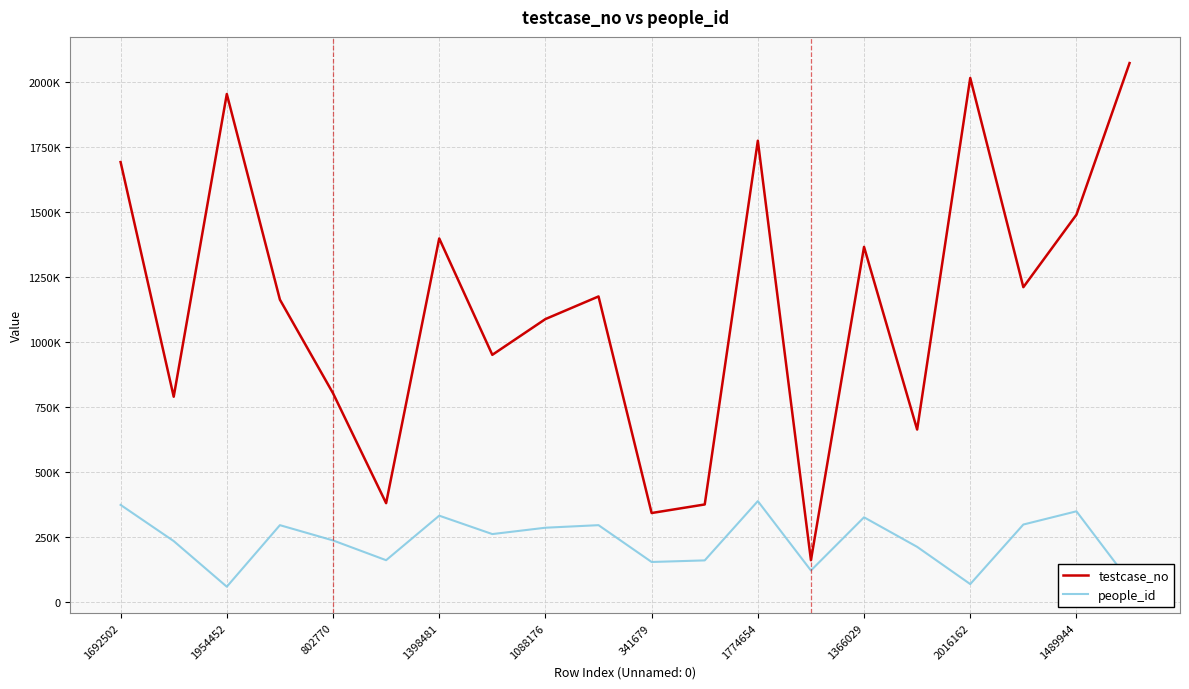

Is this an area chart (filled region under the line)?

No